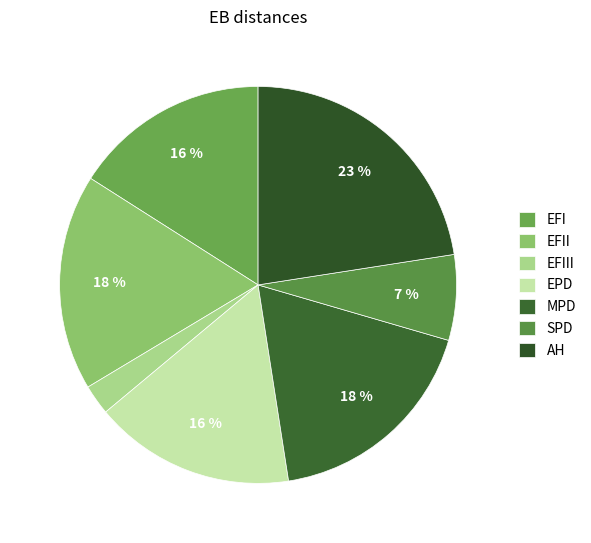

To the nearest percent, what is the difference between the SPD and MPD slice percentages?

11%